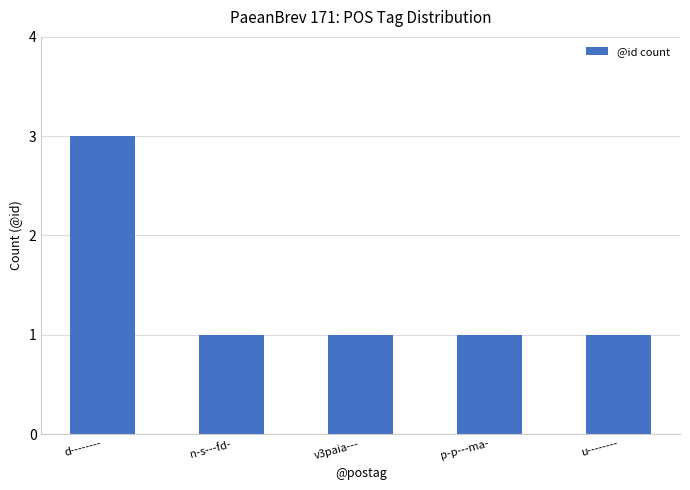

What is the difference between the maximum and minimum values?

2